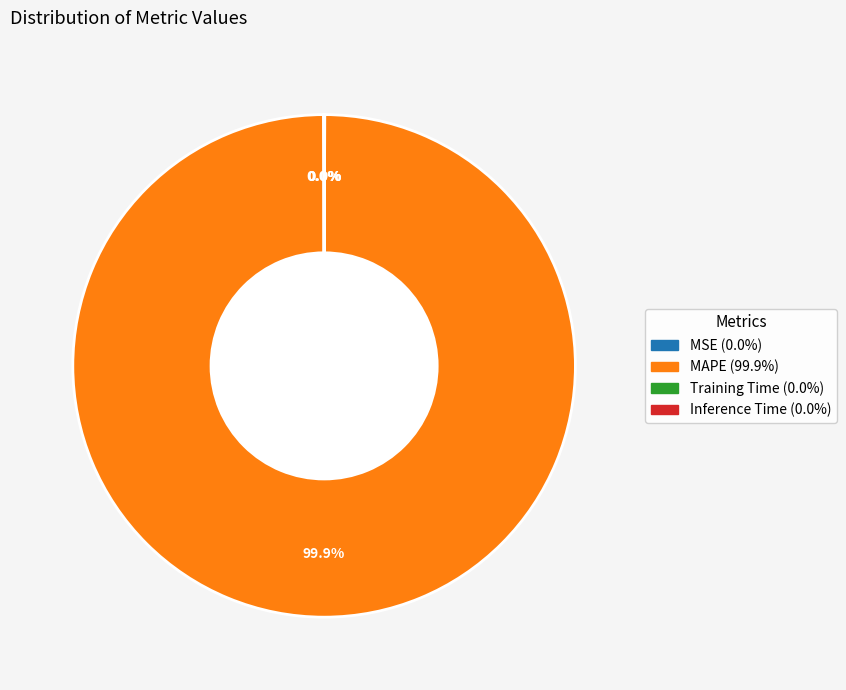

True or false: MAPE accounts for 100% of the total.

True